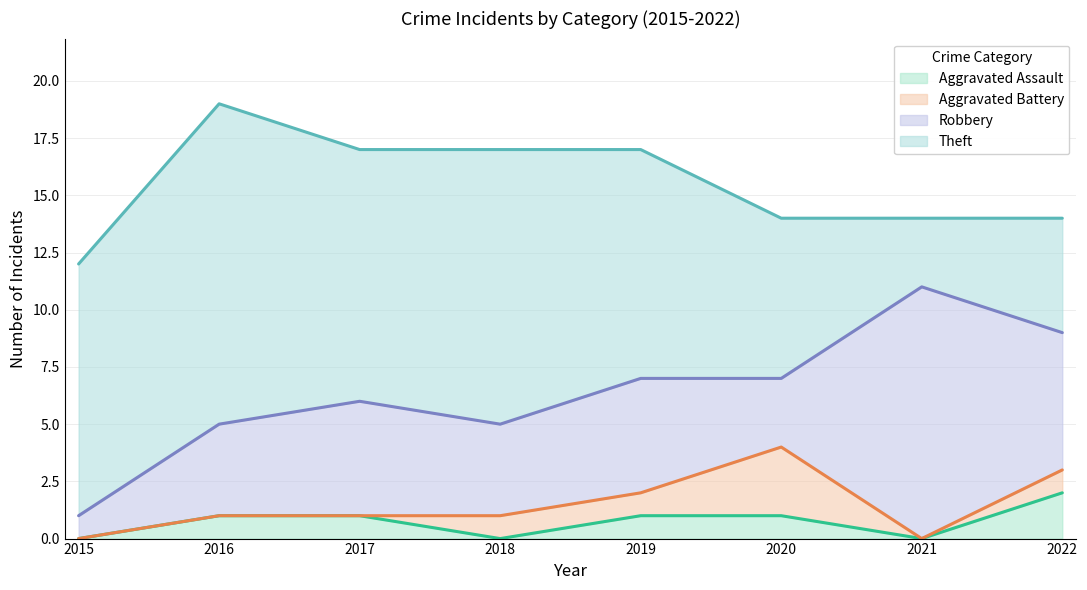

Rank the series by their maximum value, from lowest to highest.

Aggravated Assault, Aggravated Battery, Robbery, Theft